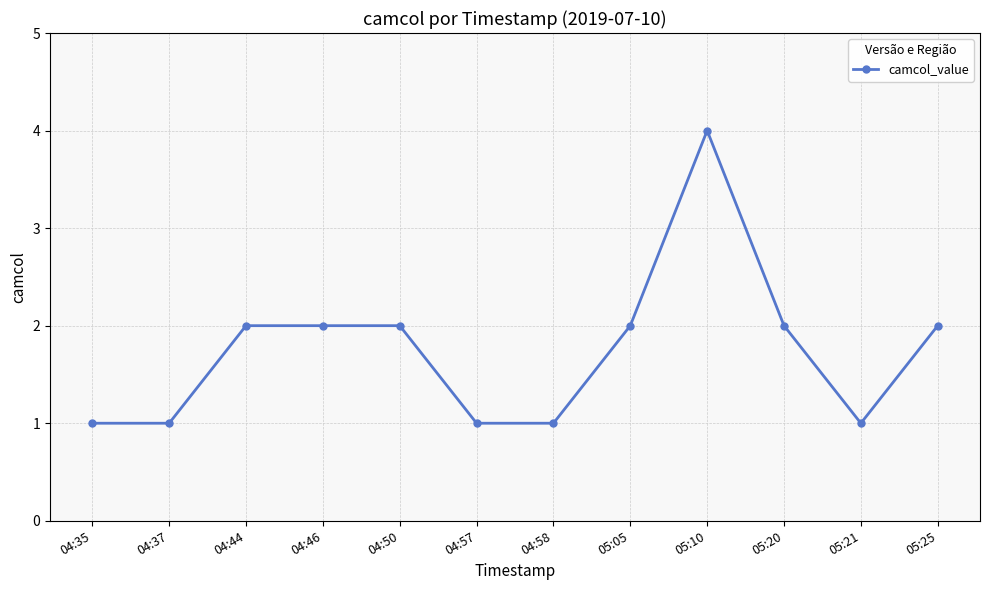

What is the ratio of the value at 04:35 to the value at 04:44?

0.5